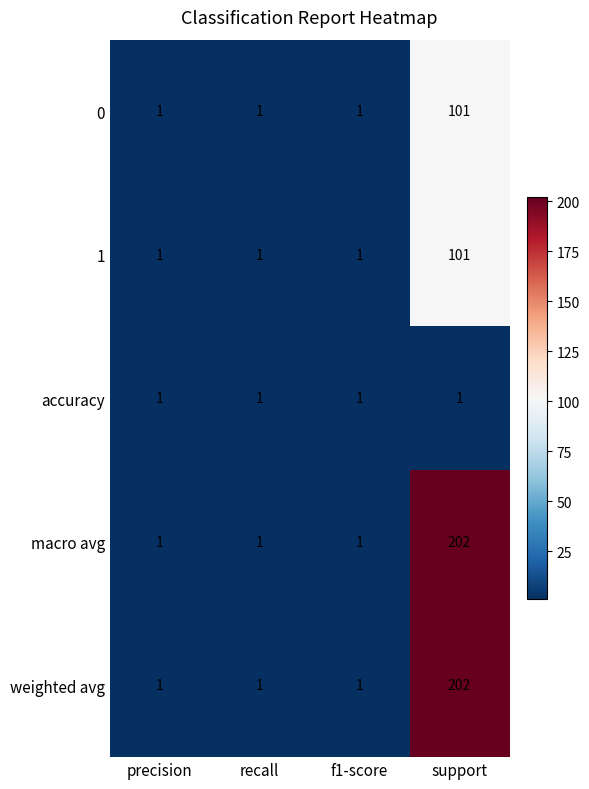

Read the 1 value at support, to the nearest 50.

100